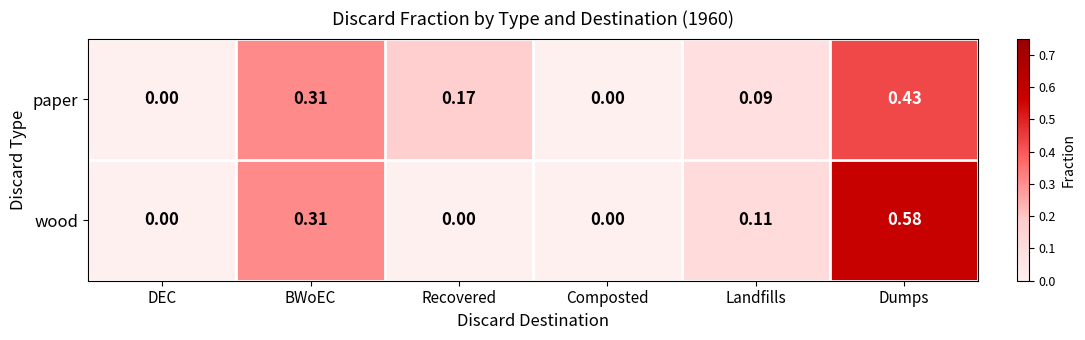

At which category does the chart reach its peak across all series?

Dumps